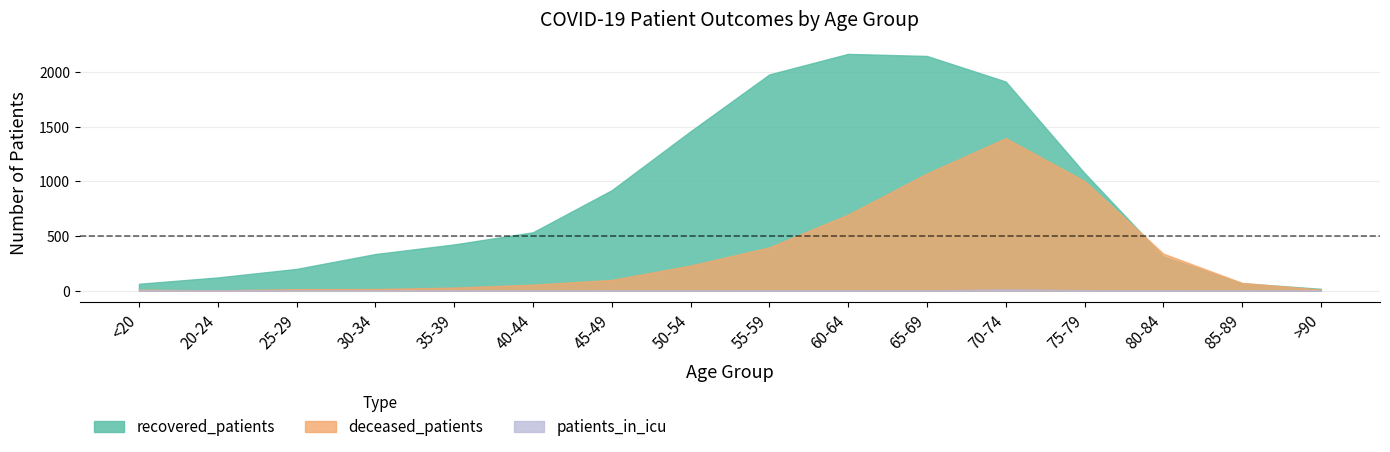

Which series has the widest spread of values?

recovered_patients